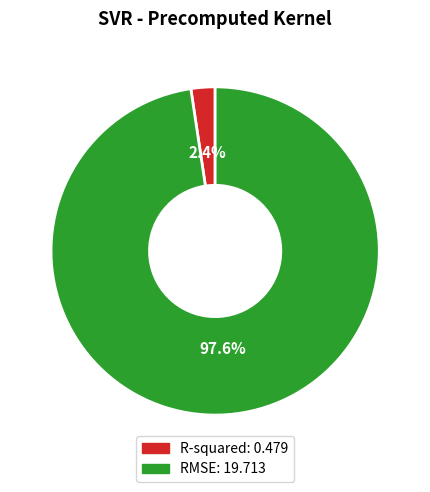

To the nearest percent, what portion does RMSE represent?

98%